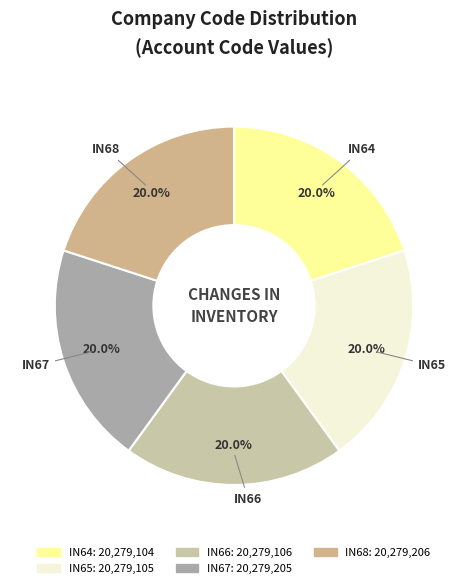

Does IN66 account for over 50% of the chart?

No